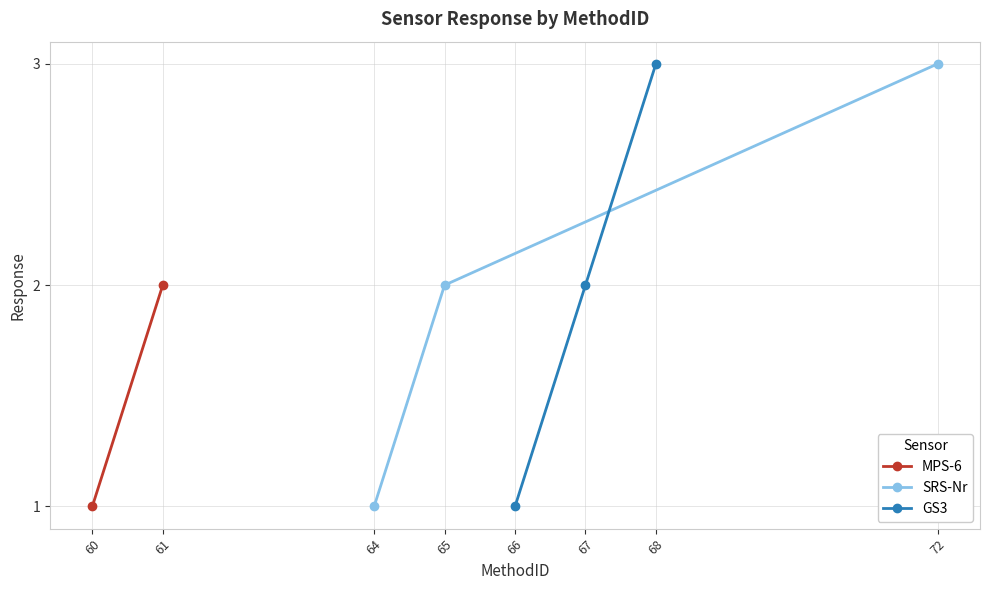

The SRS-Nr series shows 1 at 64. True or false?

True